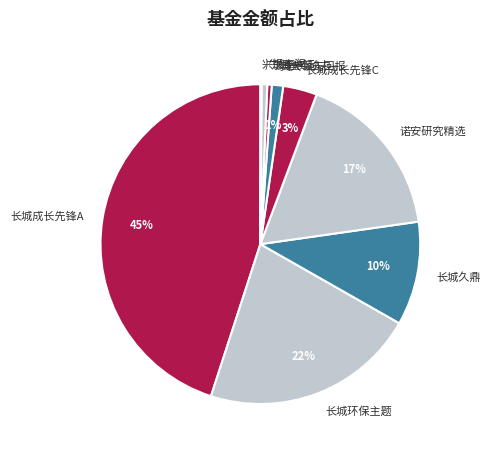

Between 广发趋势动力 and 长城久鼎, which is larger?

长城久鼎